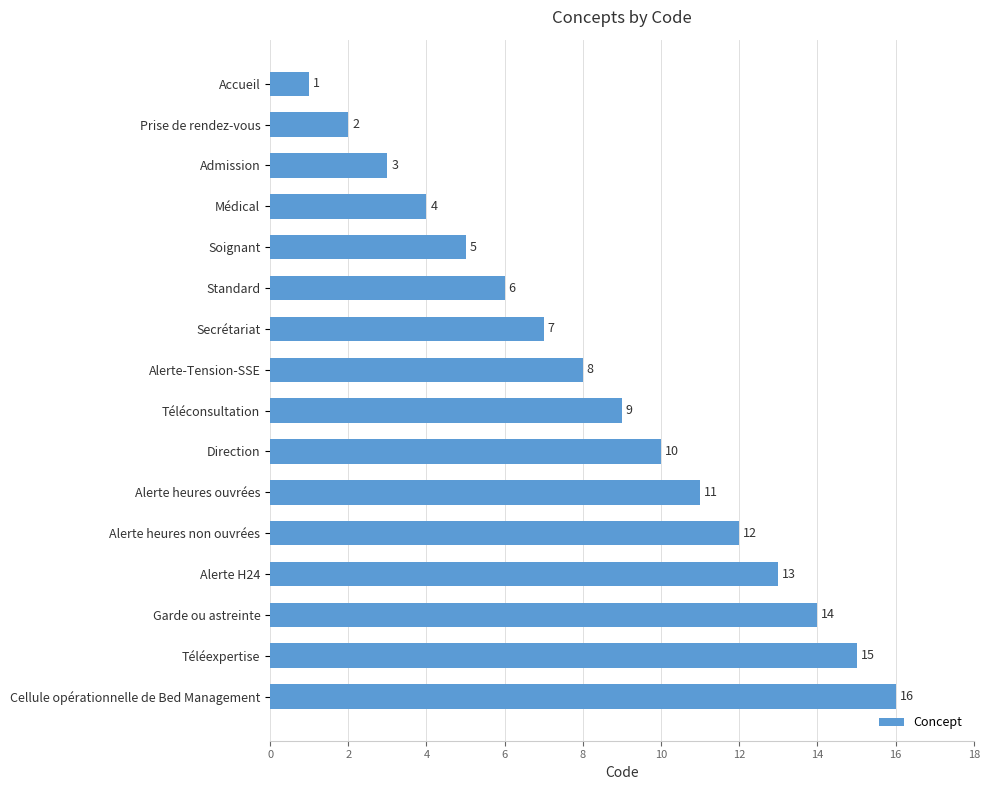

What is the value of the 2nd bar from the top?

2